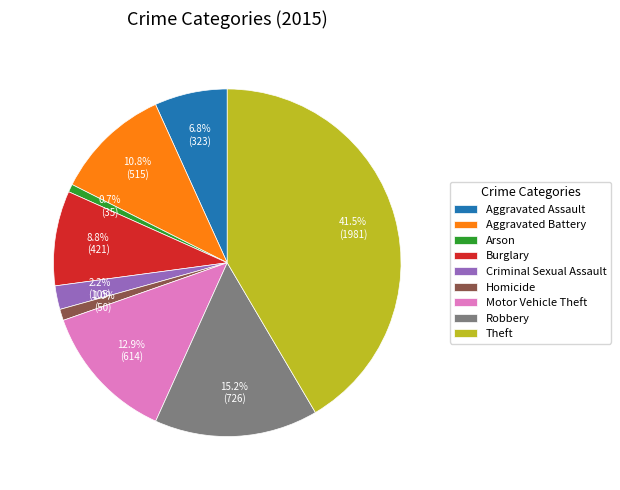

Is there any slice that represents more than half of the pie?

No